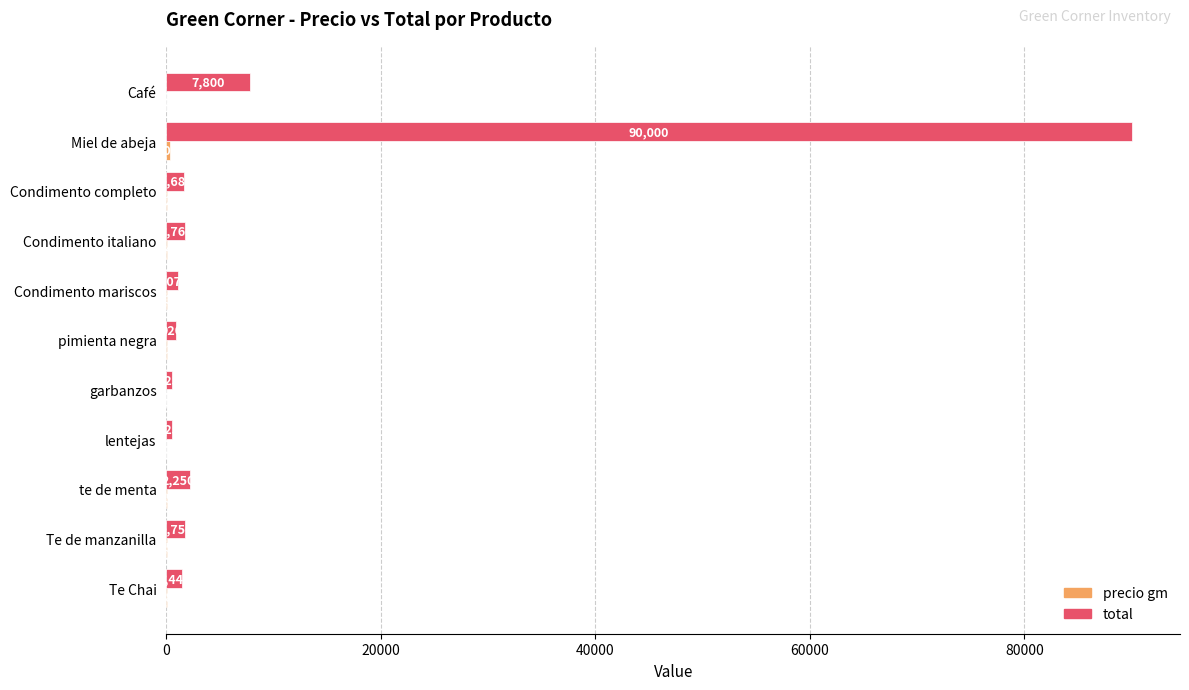

Where is total nearest to the value 45262?

Café